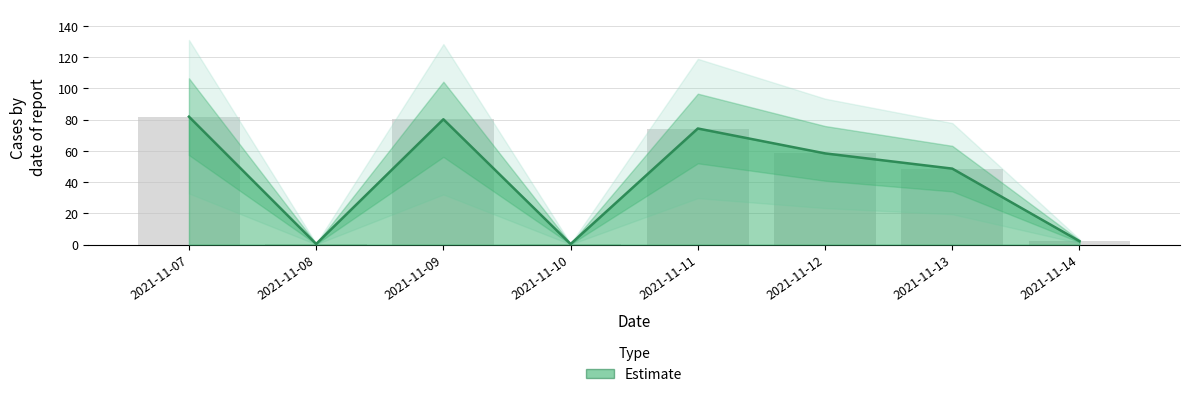

The chart shows a value of 2.2 at 2021-11-14. True or false?

True